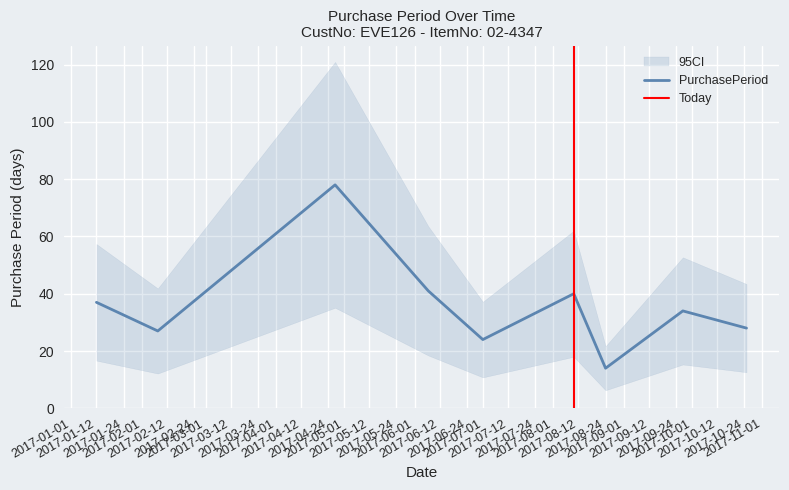

Rank the categories by value from highest to lowest.

2017-04-27, 2017-06-07, 2017-08-10, 2017-01-12, 2017-09-27, 2017-10-25, 2017-02-08, 2017-07-01, 2017-08-24